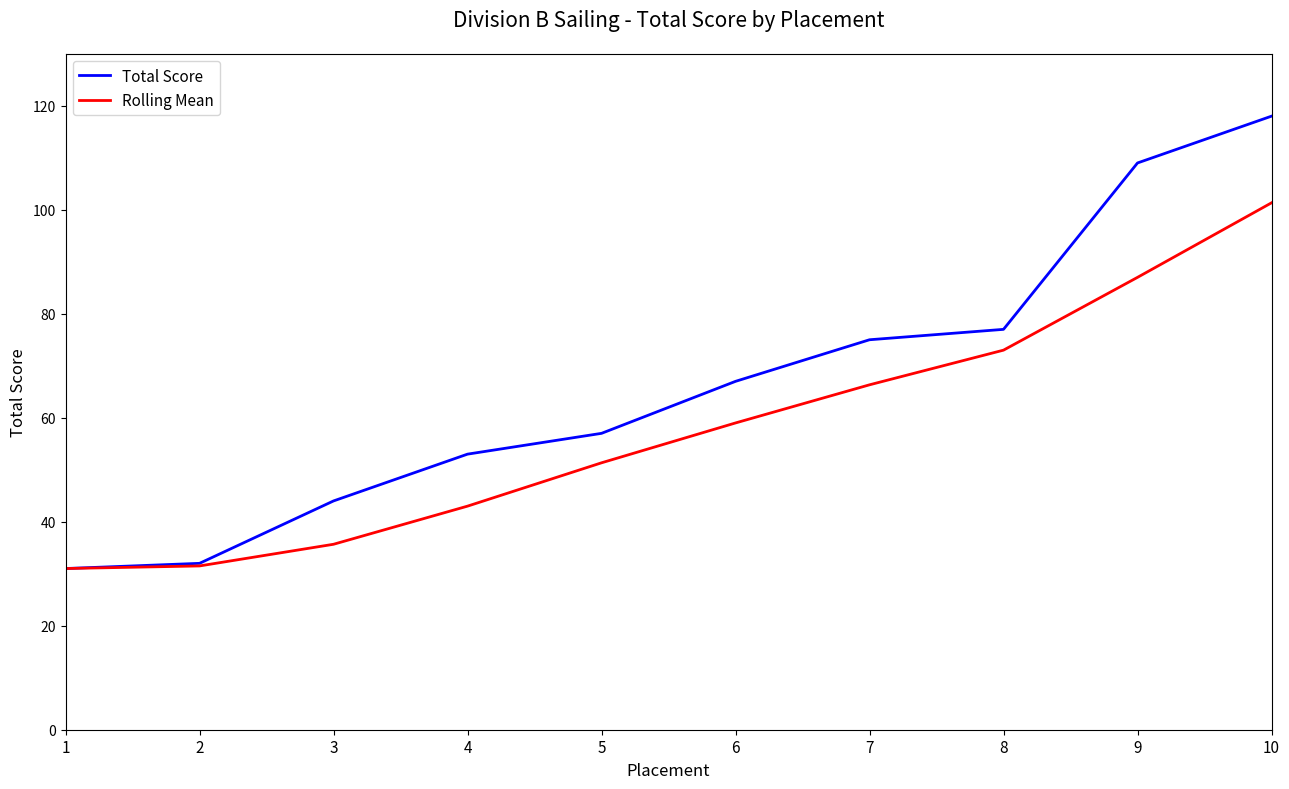

What is the total value across all series at 6?

126.0